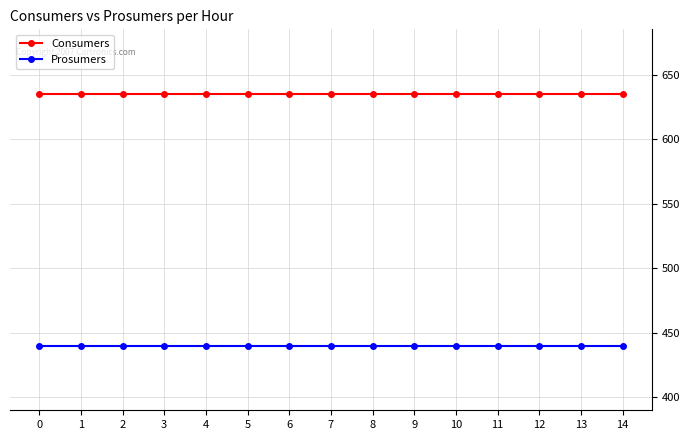

True or false: Consumers has a value of 635 at 2.

True